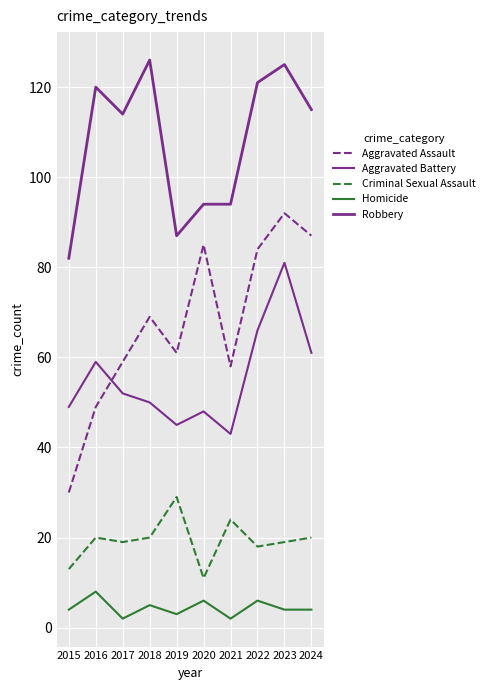

At which label does Homicide reach its peak?

2016